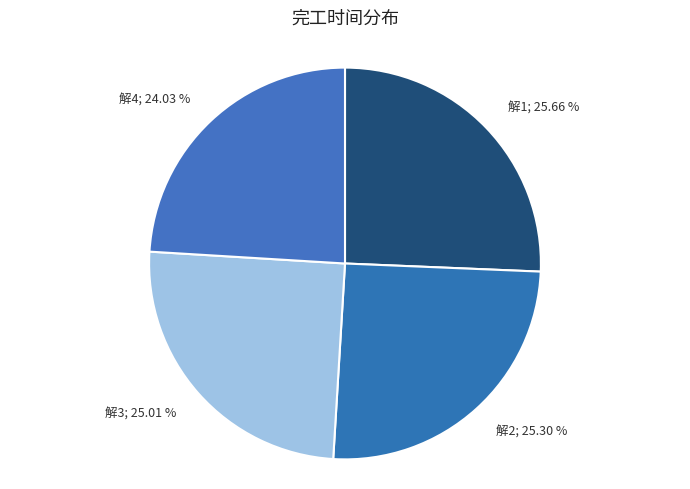

What is the smallest slice in the pie chart?

解4